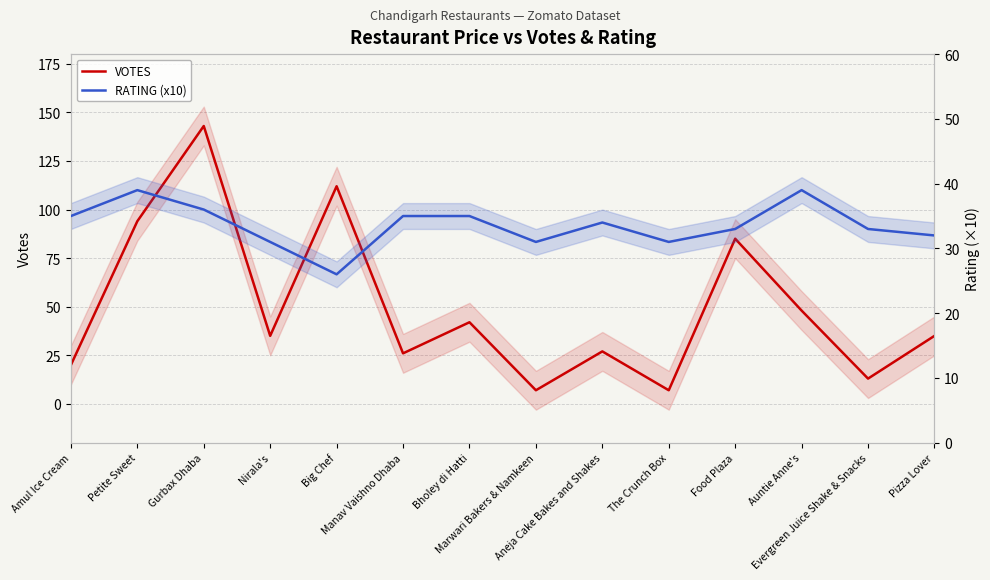

Reading right to left, what are all the values shown in this chart?

VOTES: Pizza Lover=35	Evergreen Juice Shake & Snacks=13	Auntie Anne's=48	Food Plaza=85	The Crunch Box=7	Aneja Cake Bakes and Shakes=27	Marwari Bakers & Namkeen=7	Bholey di Hatti=42	Manav Vaishno Dhaba=26	Big Chef=112	Nirala's=35	Gurbax Dhaba=143	Petite Sweet=94	Amul Ice Cream=20
RATING (x10): Pizza Lover=32	Evergreen Juice Shake & Snacks=33	Auntie Anne's=39	Food Plaza=33	The Crunch Box=31	Aneja Cake Bakes and Shakes=34	Marwari Bakers & Namkeen=31	Bholey di Hatti=35	Manav Vaishno Dhaba=35	Big Chef=26	Nirala's=31	Gurbax Dhaba=36	Petite Sweet=39	Amul Ice Cream=35